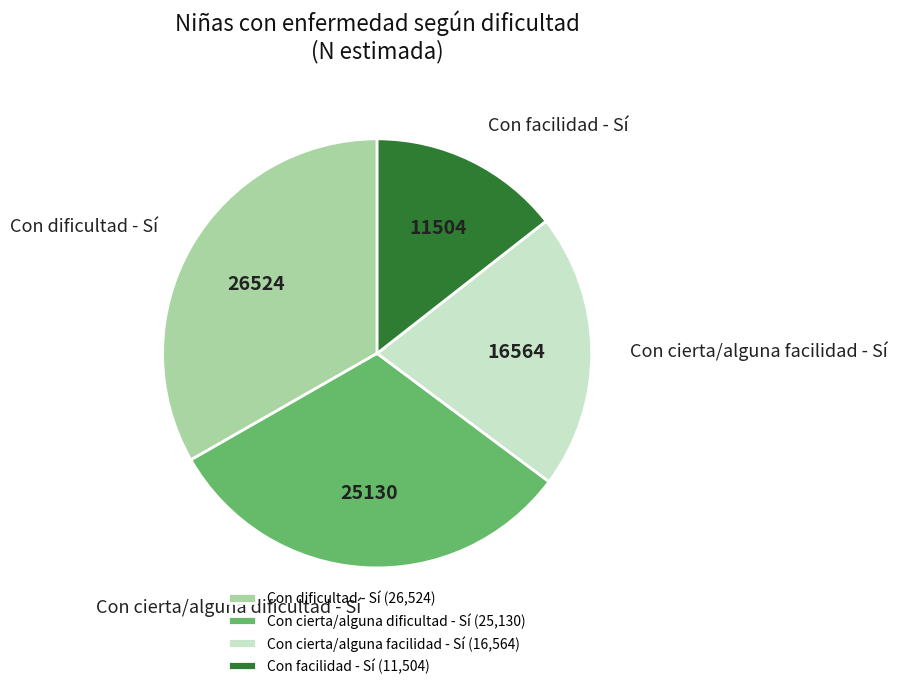

Is there a majority slice in this chart?

No